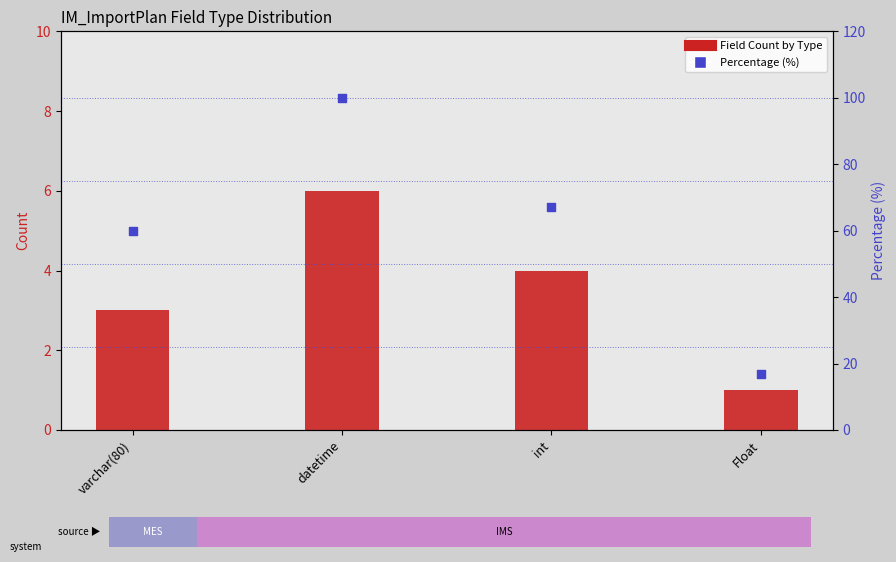

Which series reaches the minimum Y coordinate?

Field Count by Type